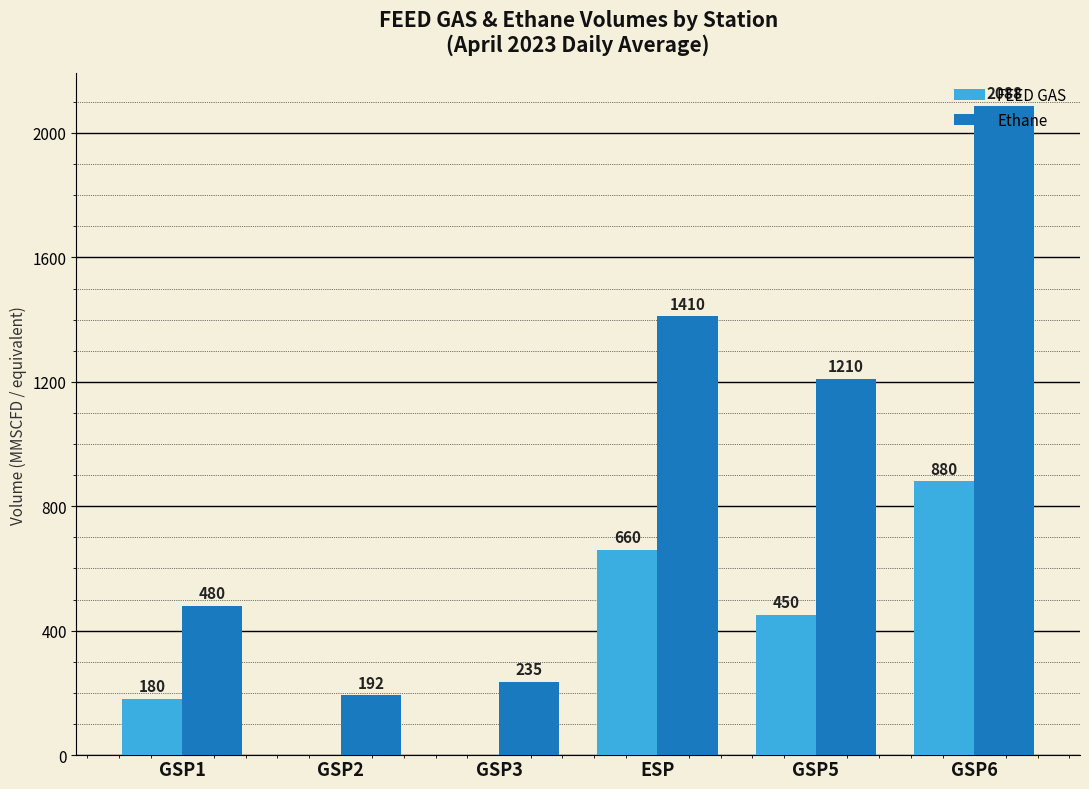

Which series changed the most between GSP1 and GSP5?

Ethane